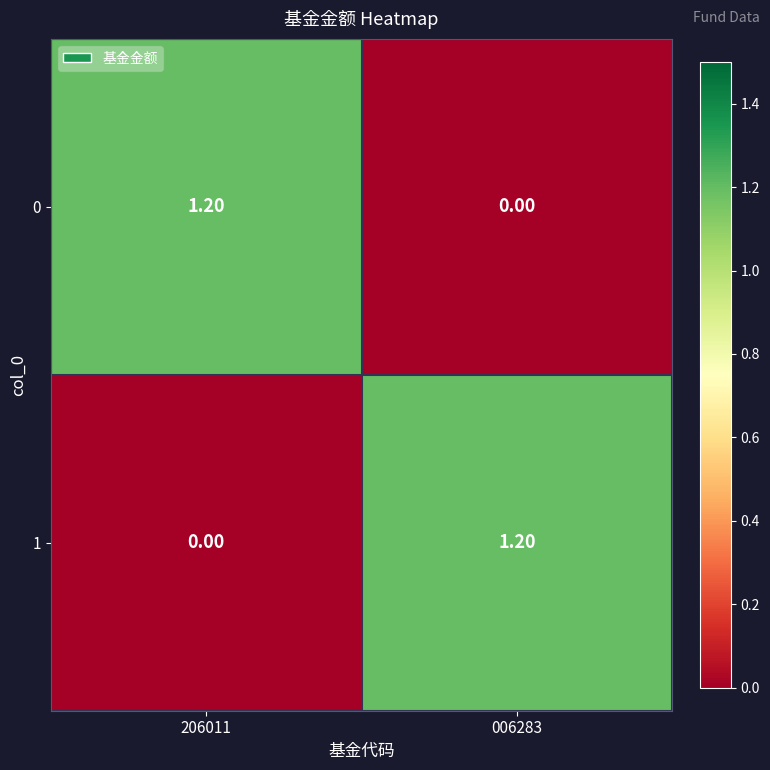

What is the total value across all series at 006283?

1.2